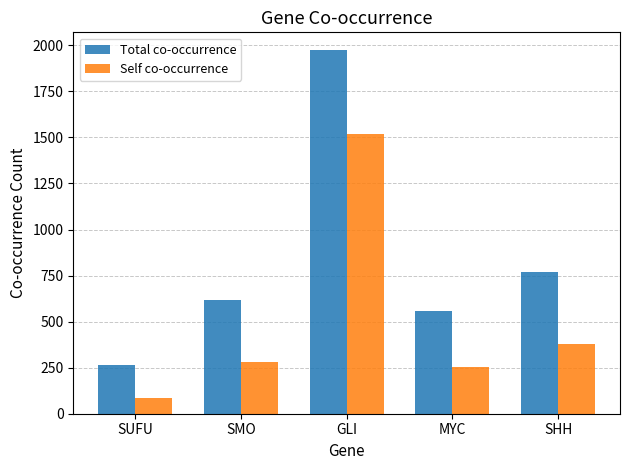

What is the smallest value displayed?

84